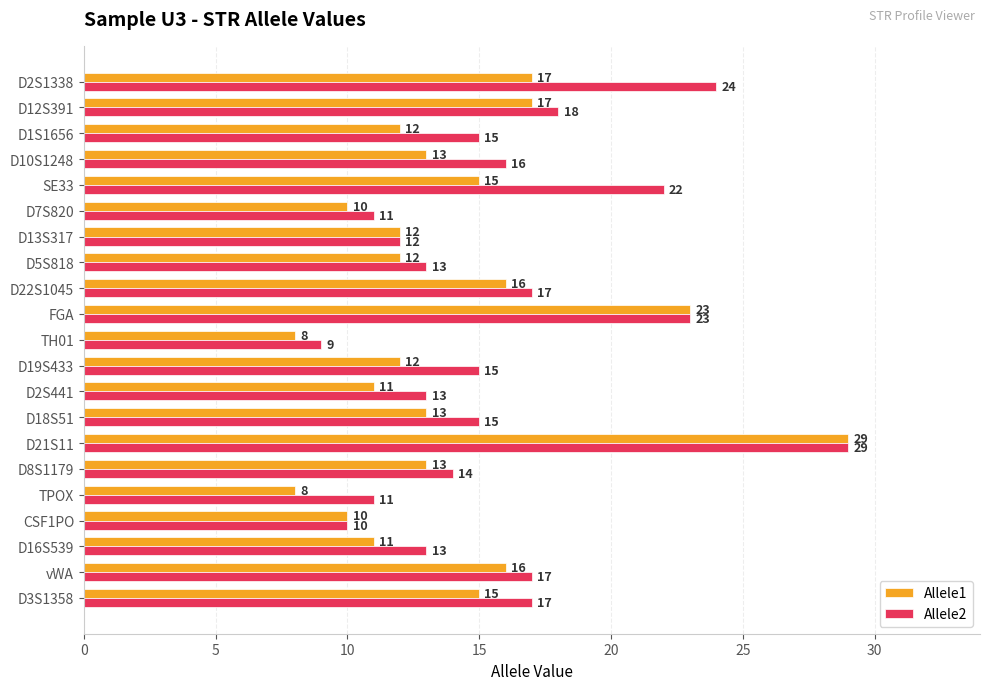

Rank the series by their average value, from highest to lowest.

Allele2, Allele1